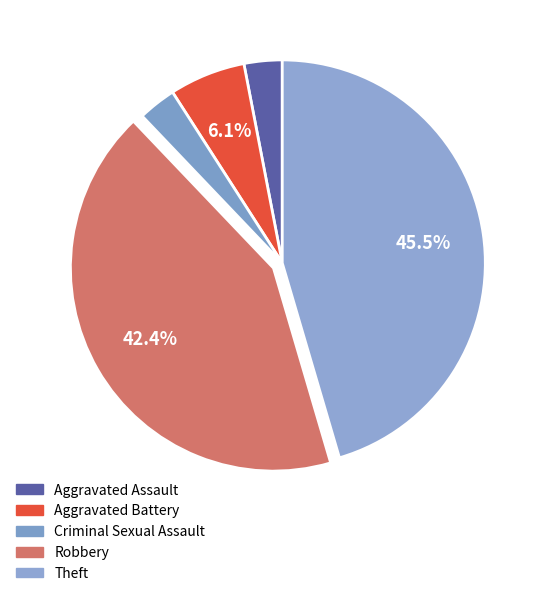

Rank the categories by value from highest to lowest.

Theft, Robbery, Aggravated Battery, Aggravated Assault, Criminal Sexual Assault